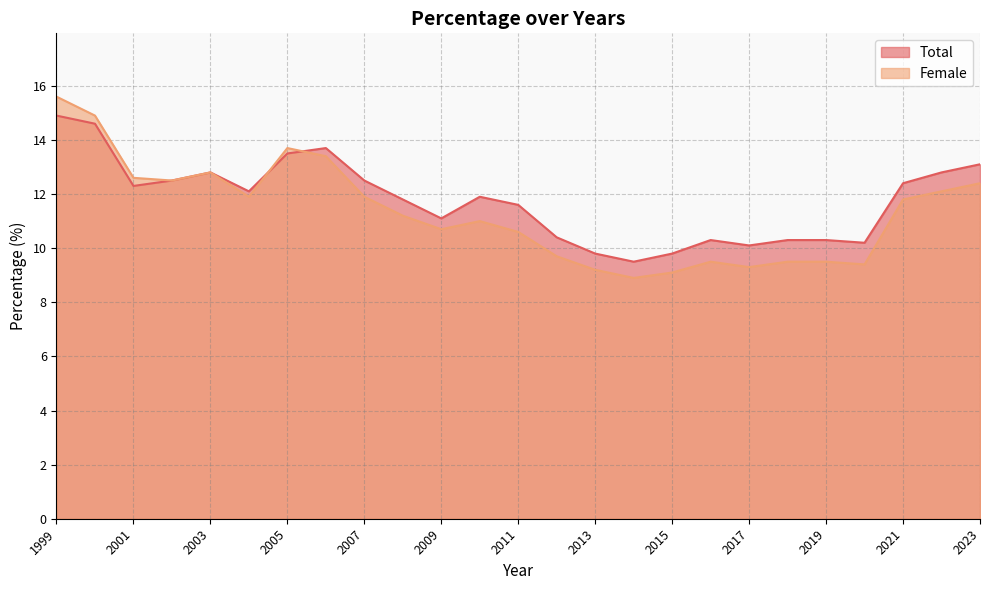

At which category does the chart reach its peak across all series?

1999